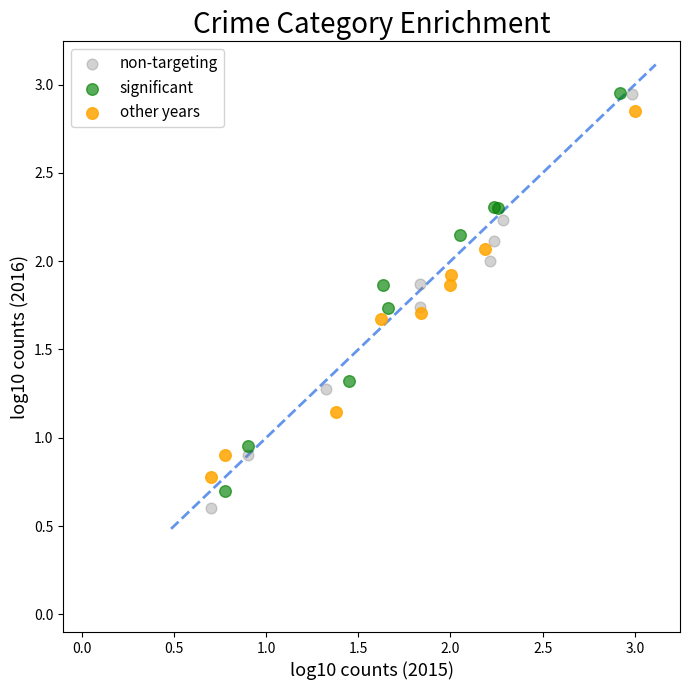

Which series has the largest Y range (max minus min)?

non-targeting